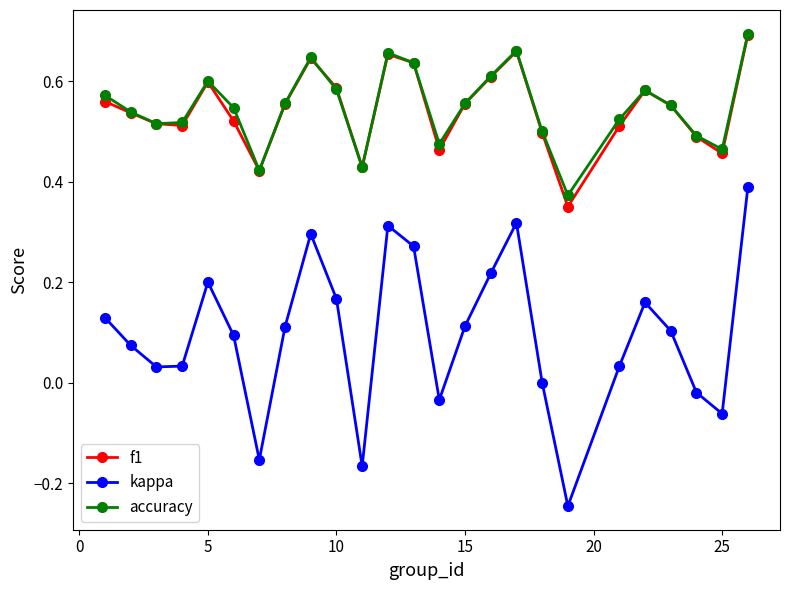

True or false: kappa has more than 2 points higher than both neighbors.

True